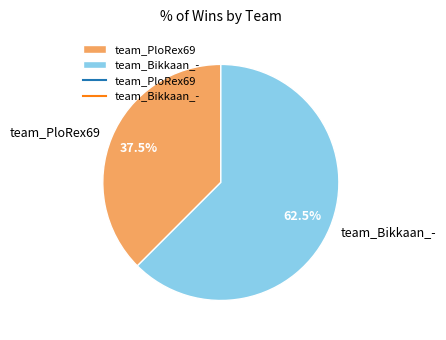

Is there any slice that represents more than half of the pie?

Yes